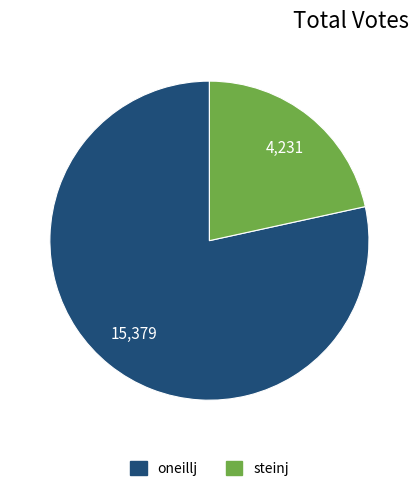

Combined, do steinj and oneillj account for over 50%?

Yes